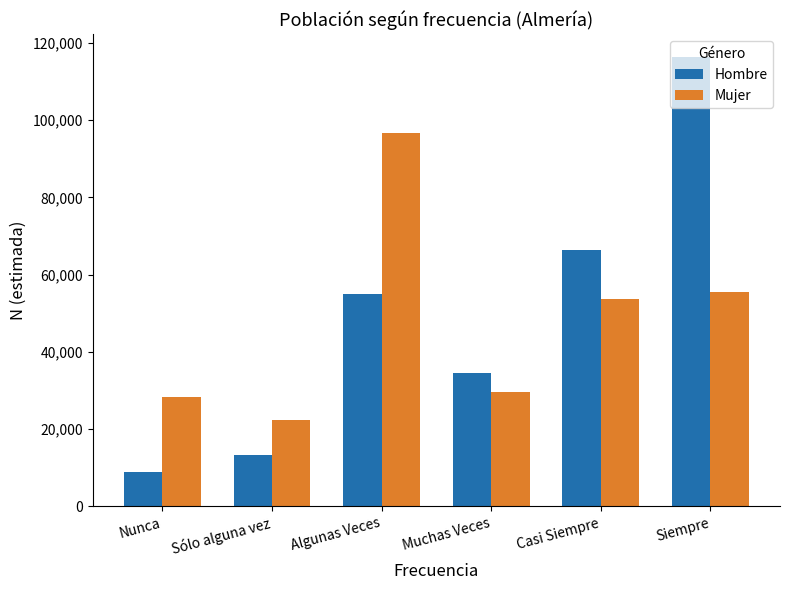

How many distinct data groups are displayed?

2